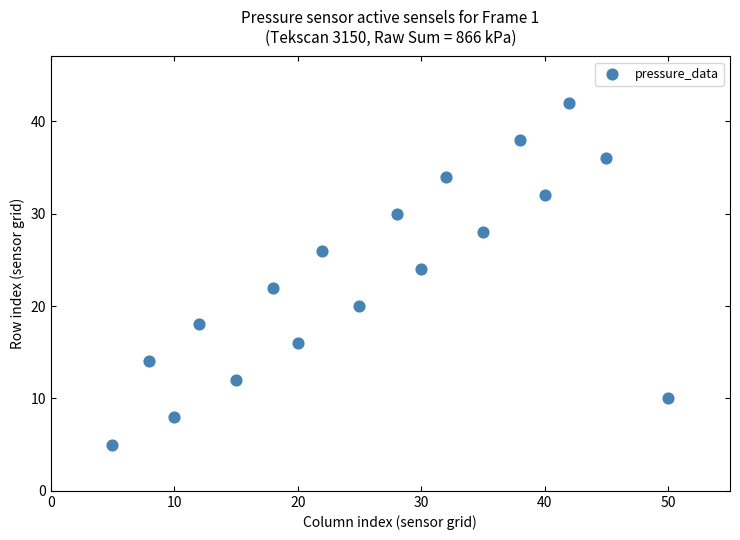

What is the range of X values (max minus min)?

45